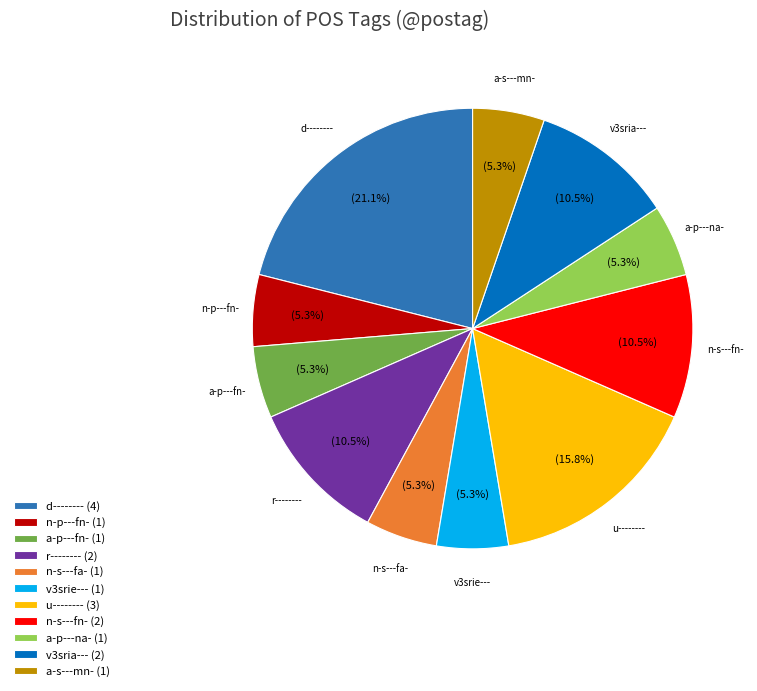

Which slice is the largest?

d-------- (4)